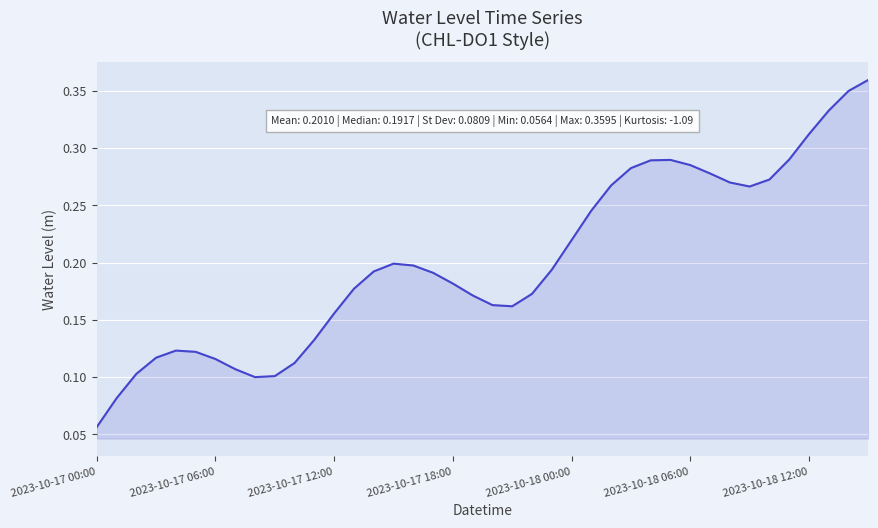

How many series are shown in this chart?

1